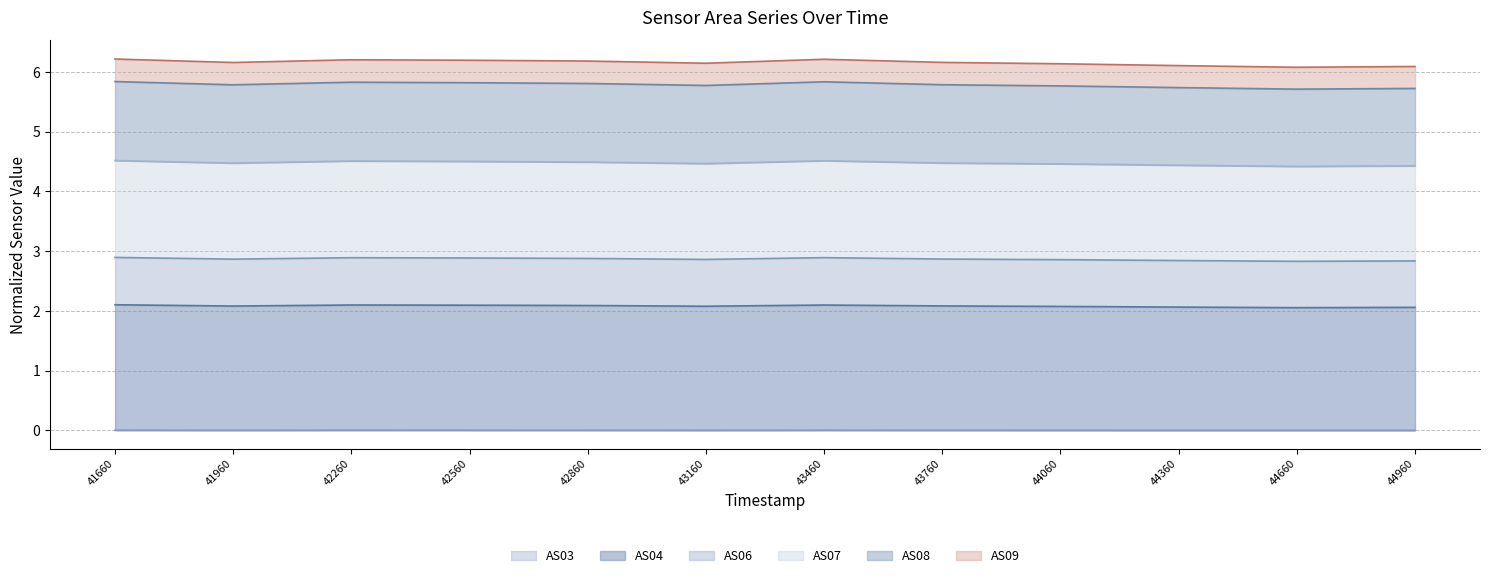

Is it true that AS03 equals 0.0 at 41960?

True